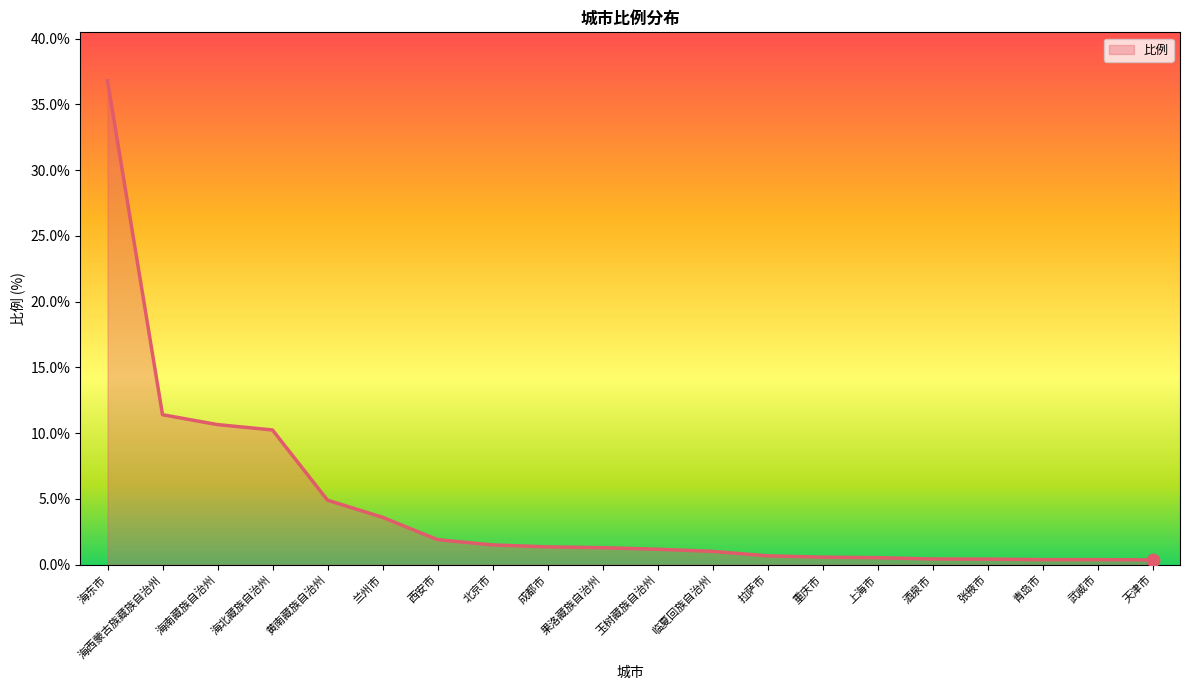

Approximately how many times larger is the value at 重庆市 compared to 海南藏族自治州?

0.1